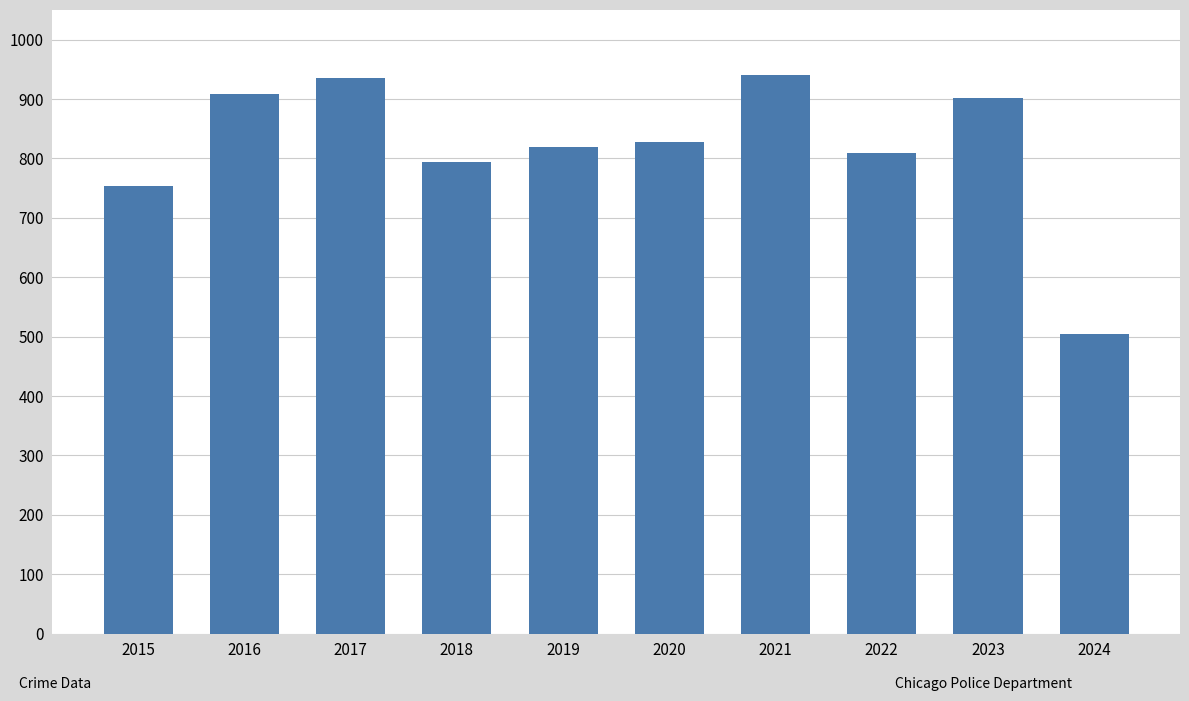

What is the change in value from 2015 to 2022?

+56